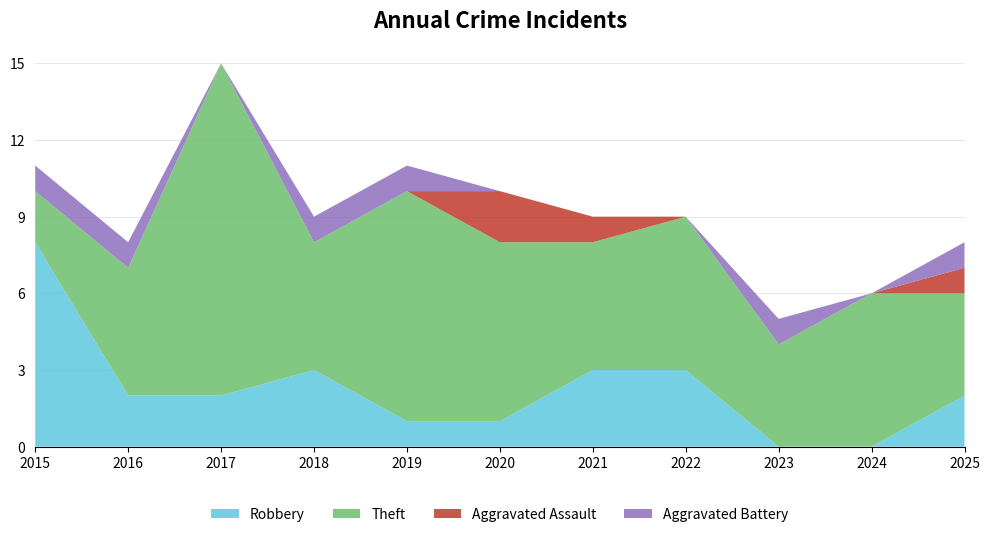

Reading right to left, what are all the values shown in this chart?

Robbery: 2025=2	2024=0	2023=0	2022=3	2021=3	2020=1	2019=1	2018=3	2017=2	2016=2	2015=8
Theft: 2025=4	2024=6	2023=4	2022=6	2021=5	2020=7	2019=9	2018=5	2017=13	2016=5	2015=2
Aggravated Assault: 2025=1	2024=0	2023=0	2022=0	2021=1	2020=2	2019=0	2018=0	2017=0	2016=0	2015=0
Aggravated Battery: 2025=1	2024=0	2023=1	2022=0	2021=0	2020=0	2019=1	2018=1	2017=0	2016=1	2015=1